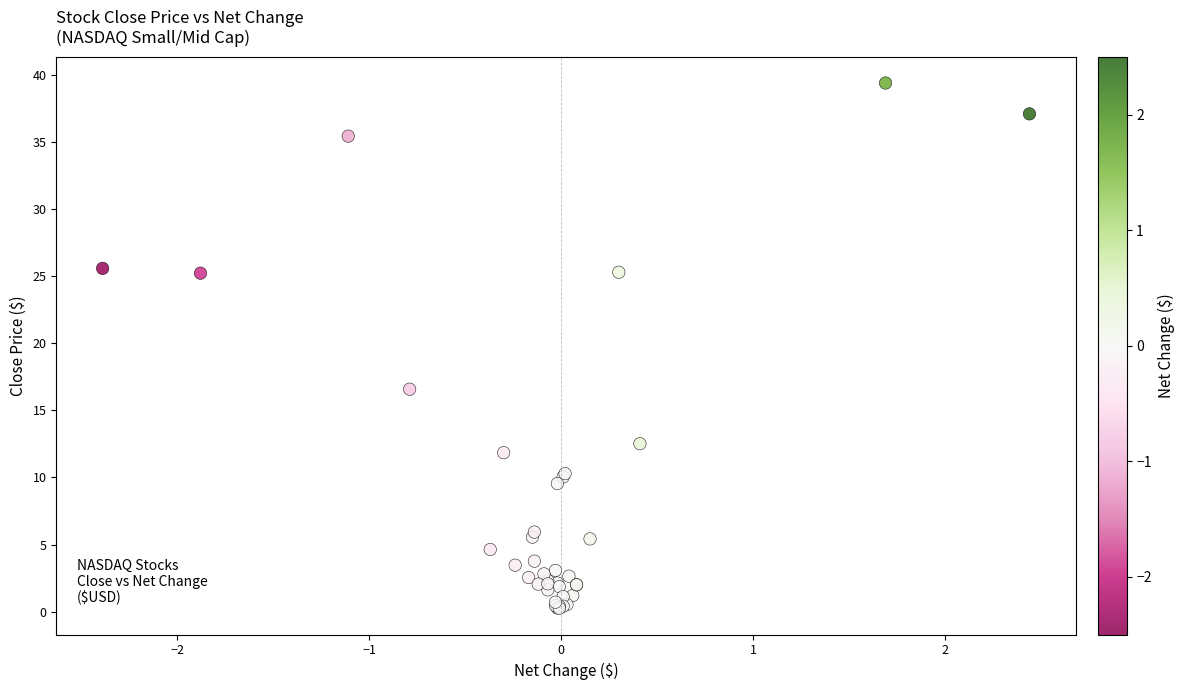

What Y value in the scatter plot is closest to 19?

16.6